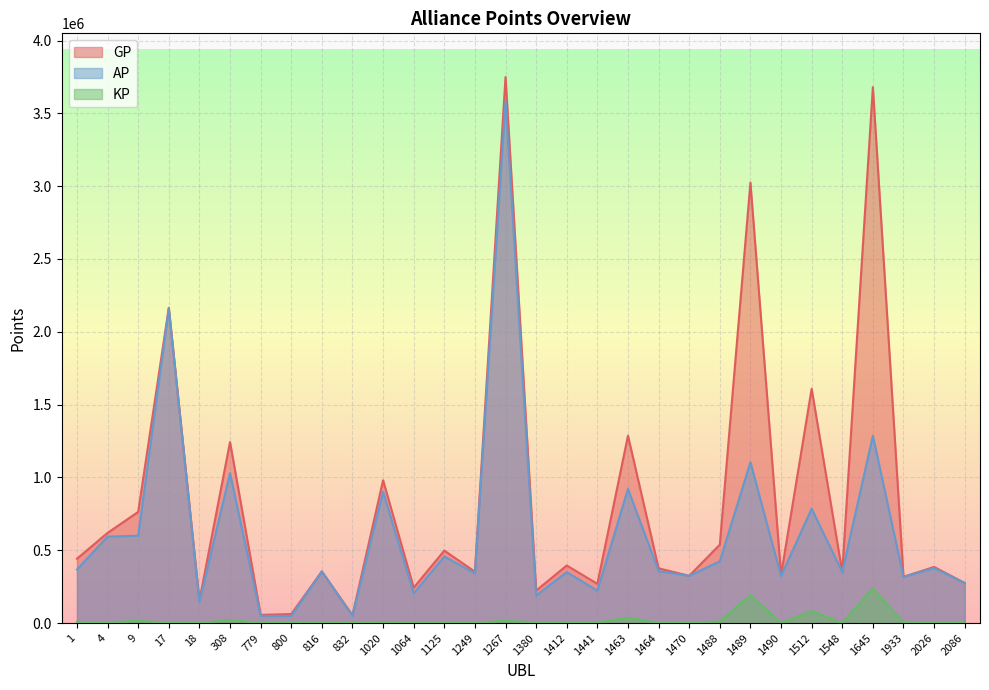

True or false: KP and AP intersect in this chart.

False